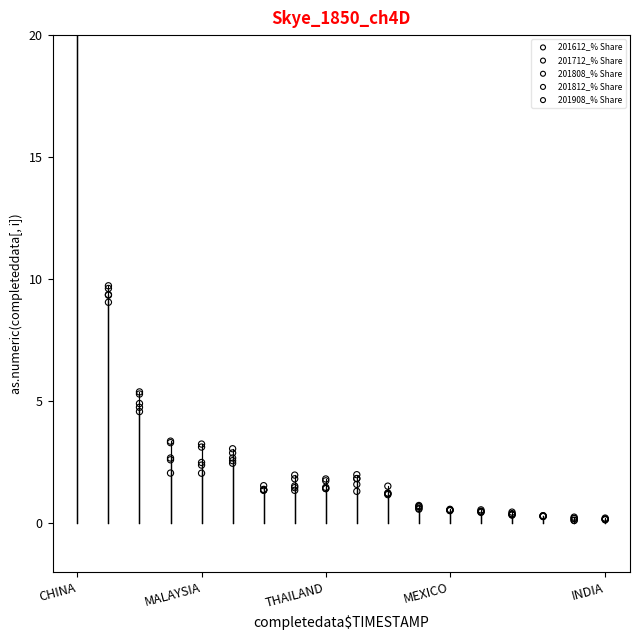

Which series reaches the minimum Y coordinate?

201612_% Share